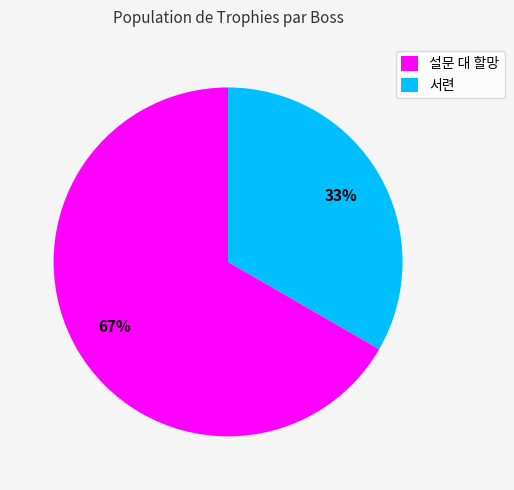

What is the ratio of the value at 설문 대 할망 to the value at 서련?

2.0